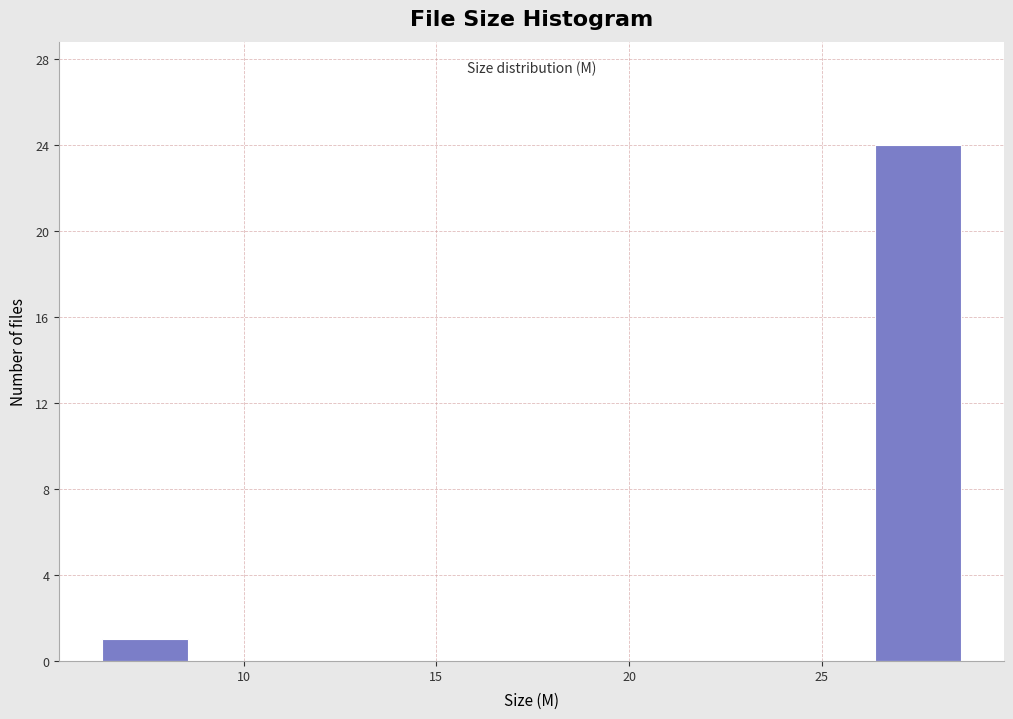

Reading left to right, transcribe this chart: for each bar, give the range it covers on the x-axis and its height. Neither the bar edges nor the heights are printed on the chart, so give them approximately, as read against the axes.

6.5 to 8.5: 1
8.5 to 11.0: 0
11.0 to 13.0: 0
13.0 to 15.0: 0
15.0 to 17.5: 0
17.5 to 19.5: 0
19.5 to 22.0: 0
22.0 to 24.0: 0
24.0 to 26.5: 0
26.5 to 28.5: 24